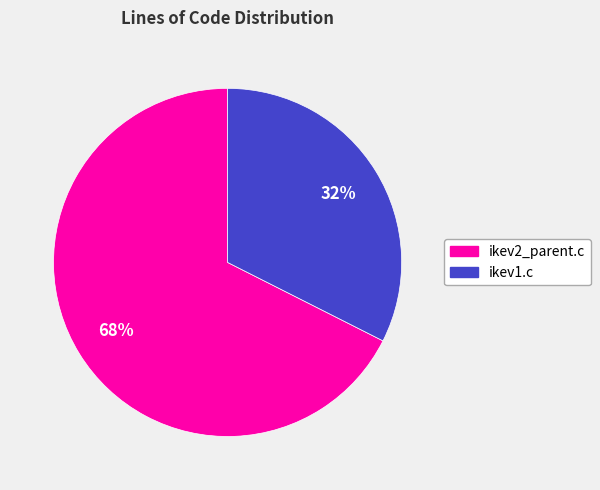

To the nearest percent, what percentage of the pie is ikev1.c?

32%